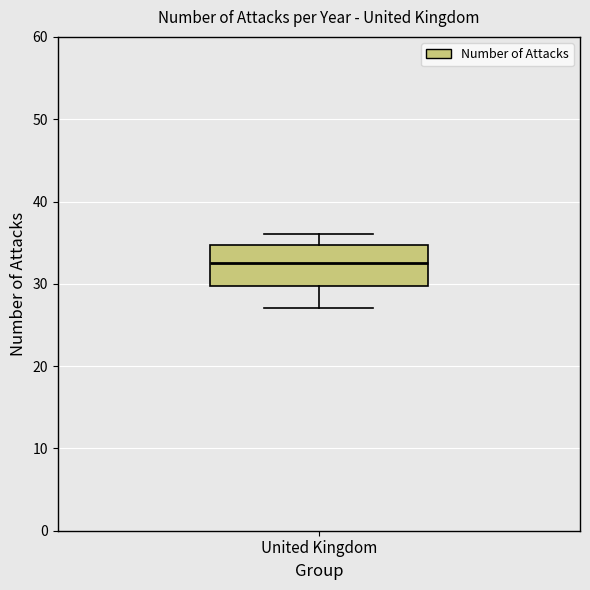

Transcribe this box plot: give where the median line is, the range the box spans, and where the two whiskers end, as read against the y-axis. The values are not printed on the chart, so give them approximately, as read against the axis.

median 33, box 30 to 35, whiskers 27 to 36